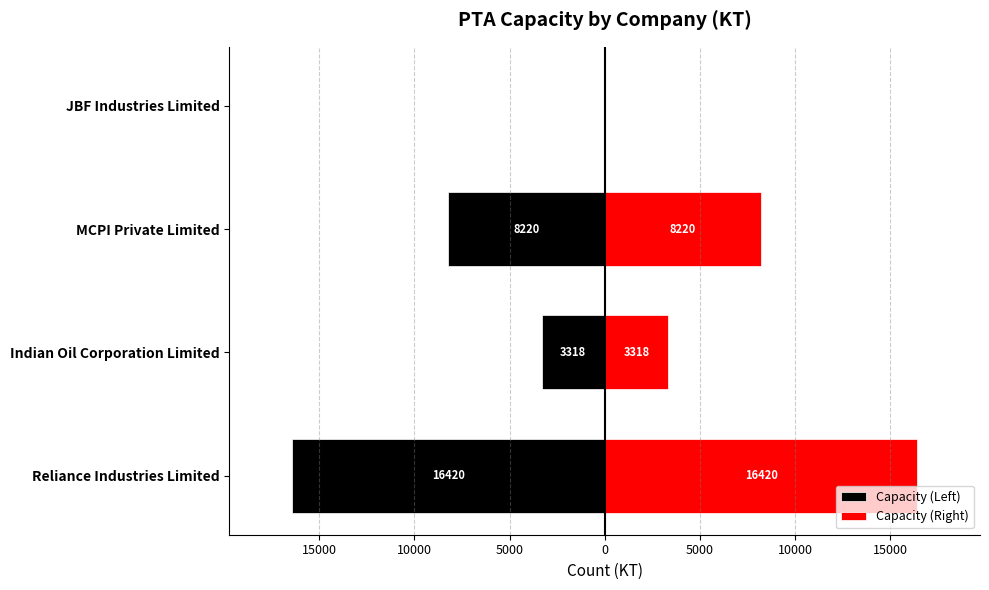

Rank the series at MCPI Private Limited from highest to lowest value.

Capacity (Right), Capacity (Left)